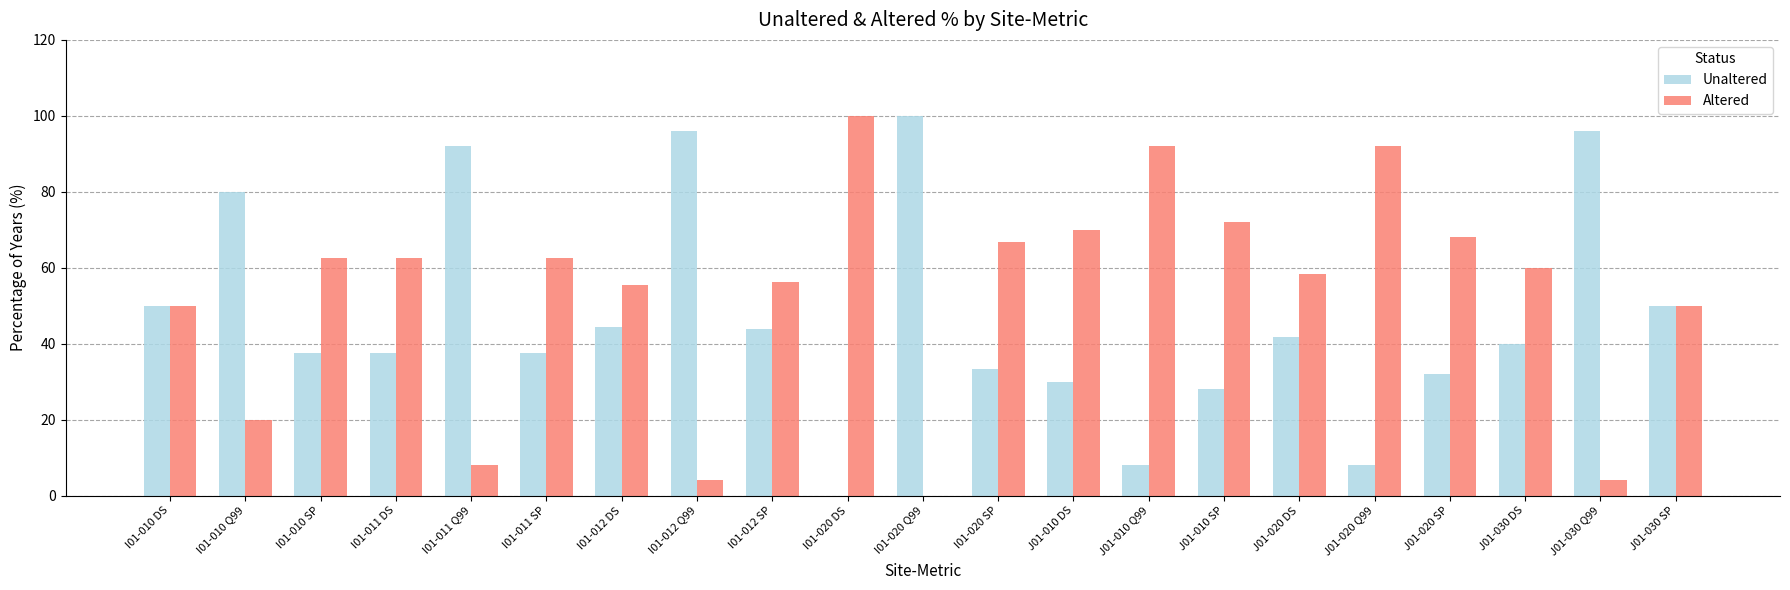

Does the chart contain stacked bars?

No